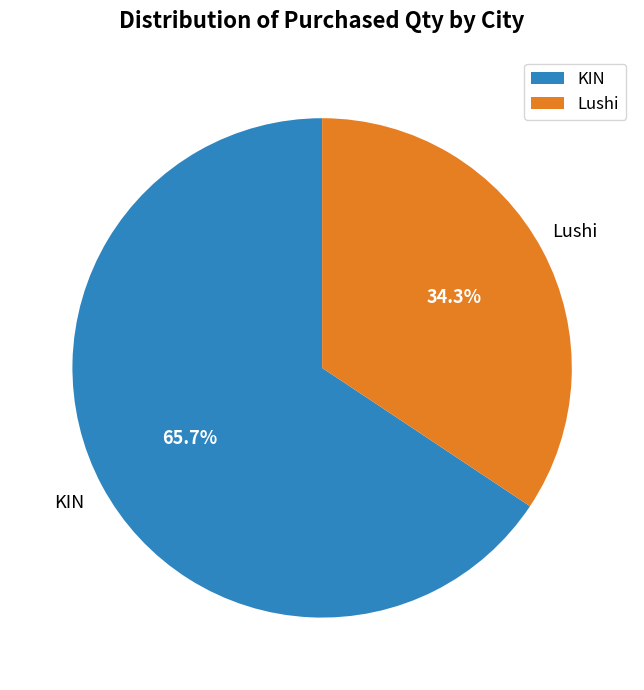

Approximately how many times larger is the value at Lushi compared to KIN?

0.5